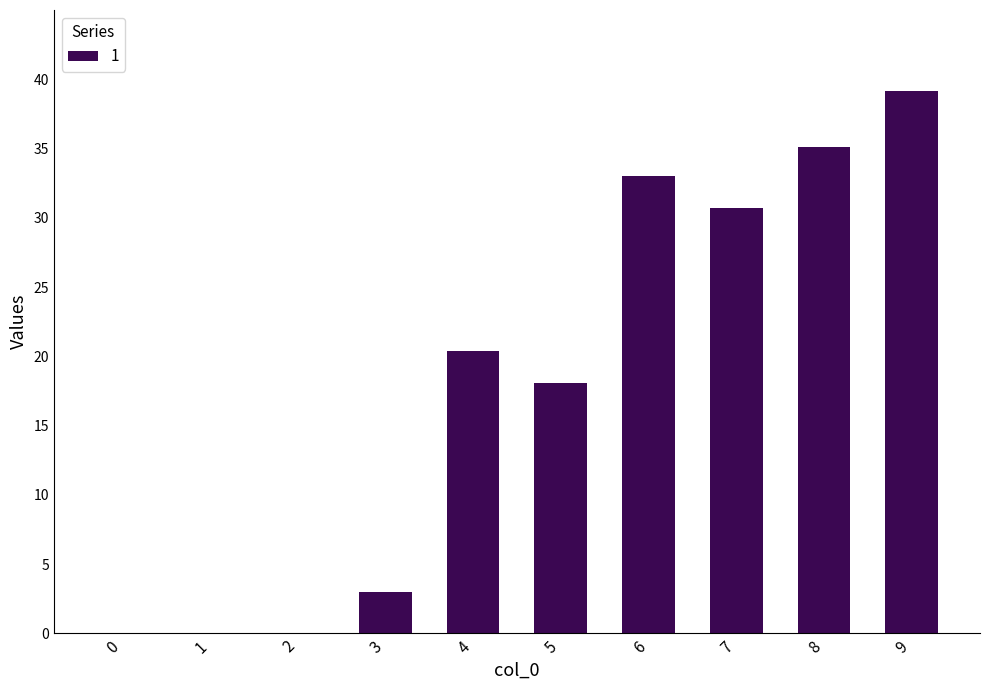

What is the approximate value at 6?

33.0